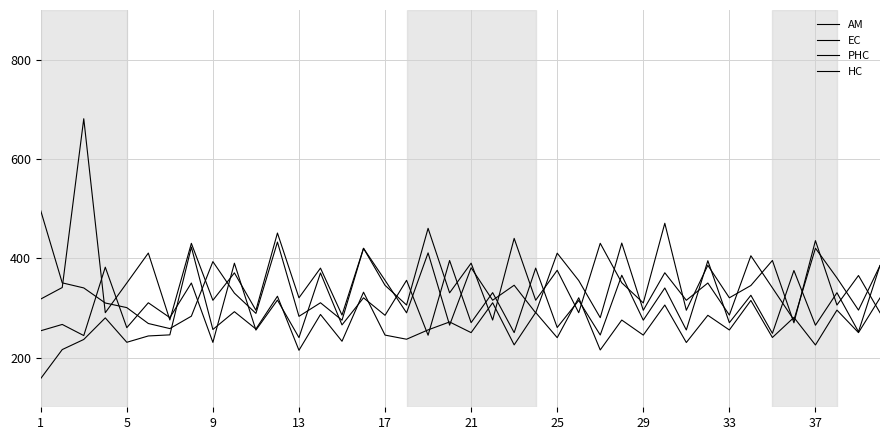

What is the maximum value for EC?

422.6